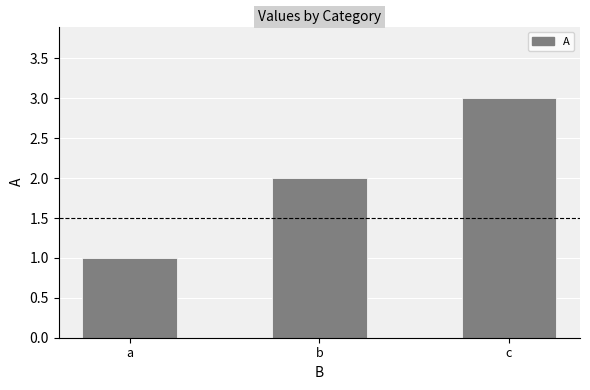

Rank the categories by value from highest to lowest.

c, b, a